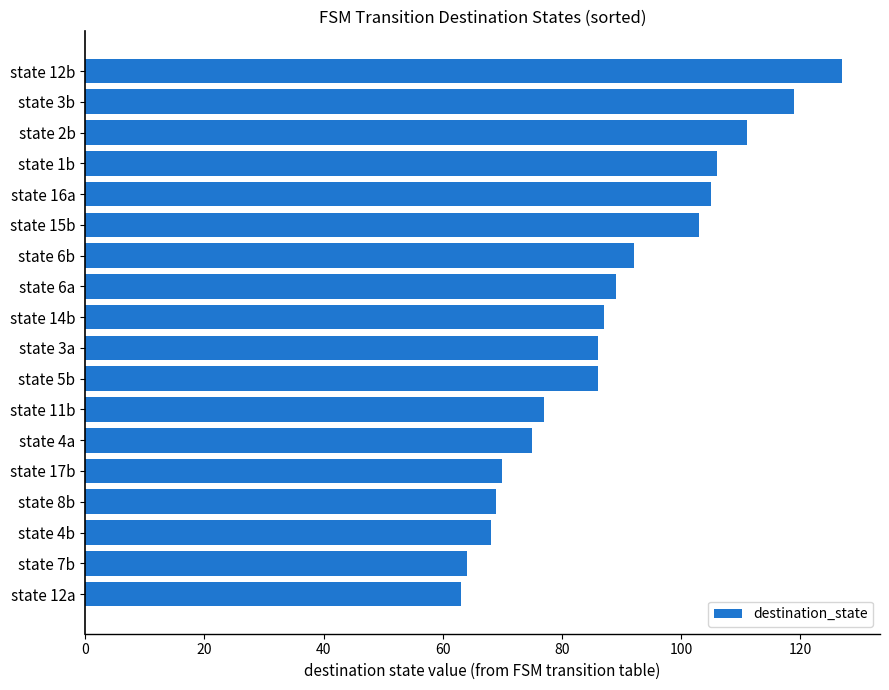

Reading top to bottom, list all the values displayed in this chart.

127	119	111	106	105	103	92	89	87	86	86	77	75	70	69	68	64	63